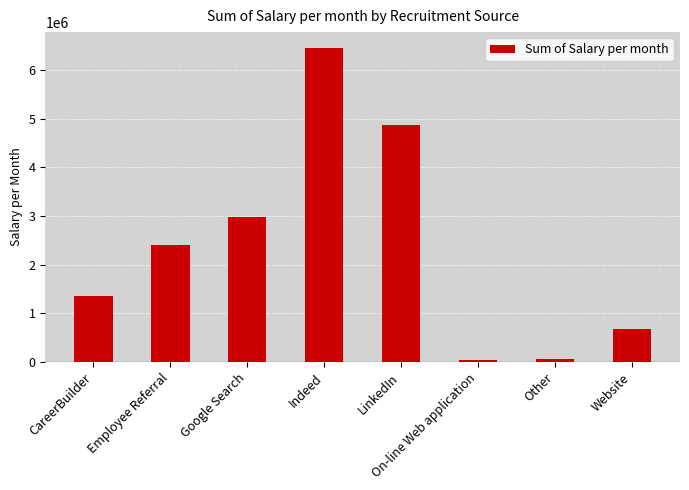

Are the bars horizontal?

No